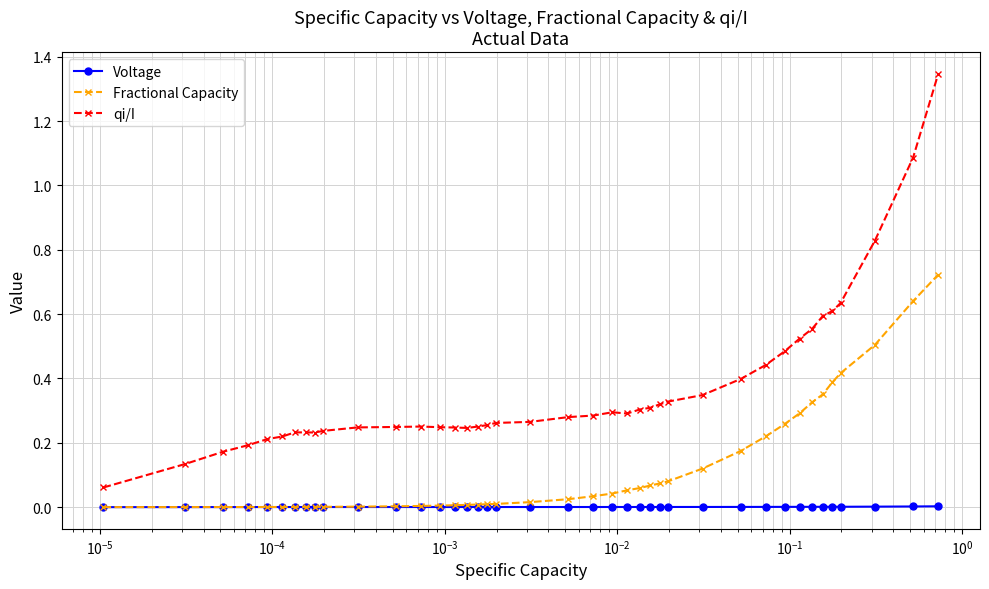

Rank the series by their maximum value, from highest to lowest.

qi/I, Fractional Capacity, Voltage